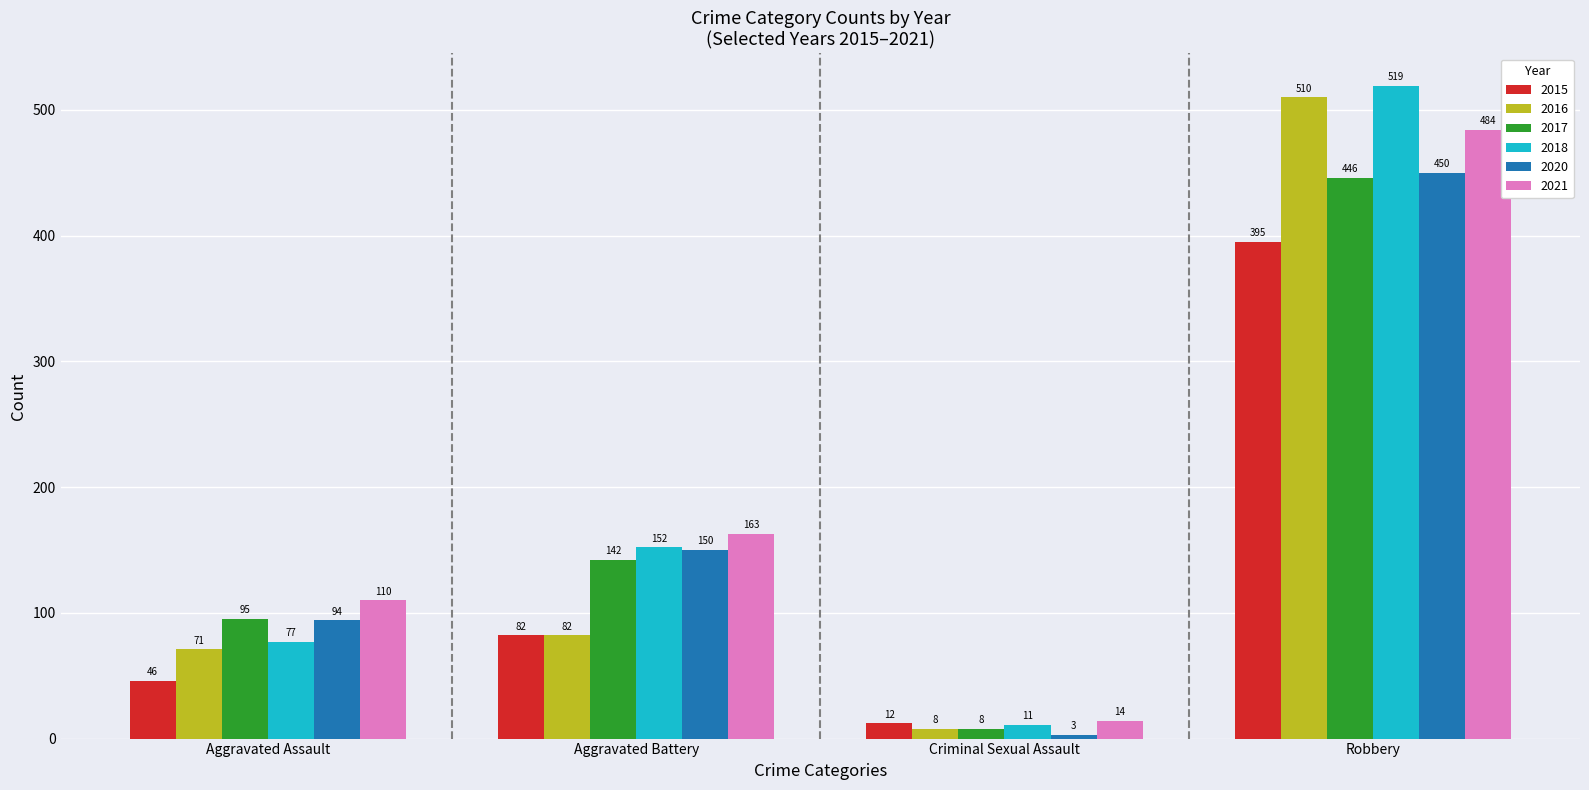

List the series in order of their peak value, highest first.

2018, 2016, 2021, 2020, 2017, 2015